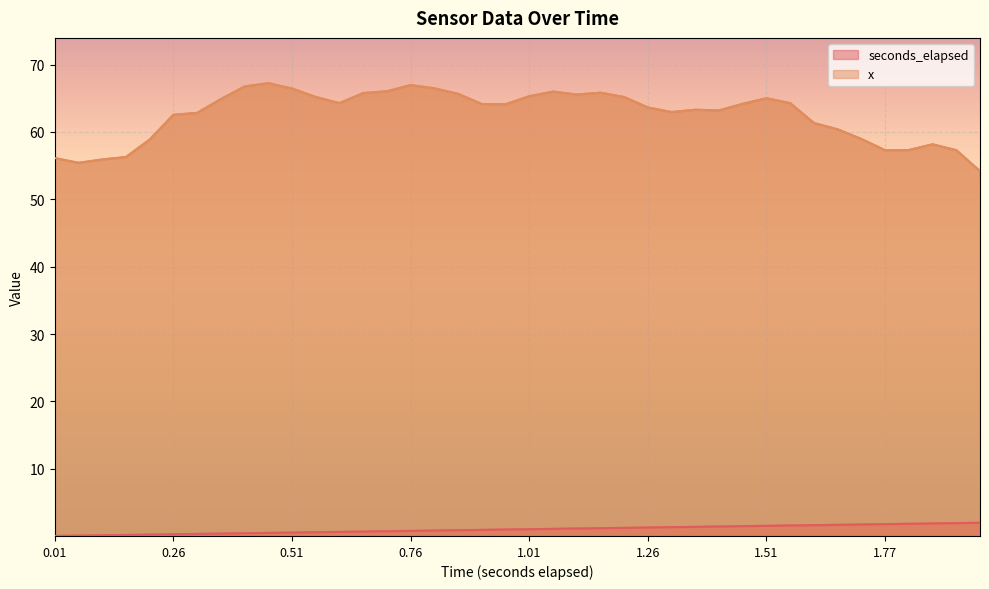

What position from the right is 27?

13